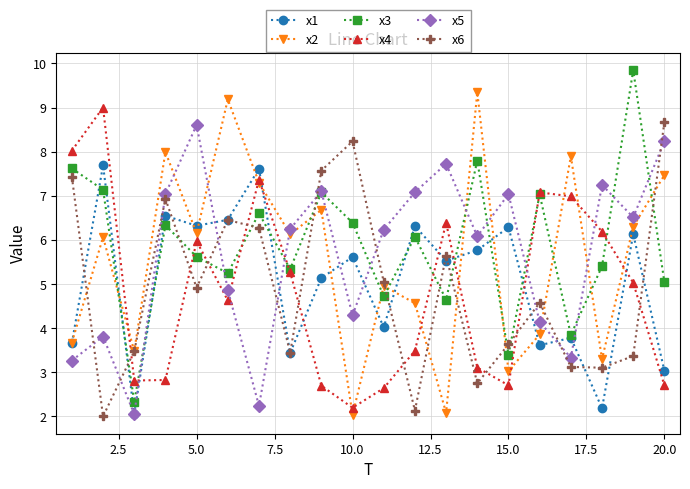

True or false: x6 has more than 0 points higher than both neighbors.

True